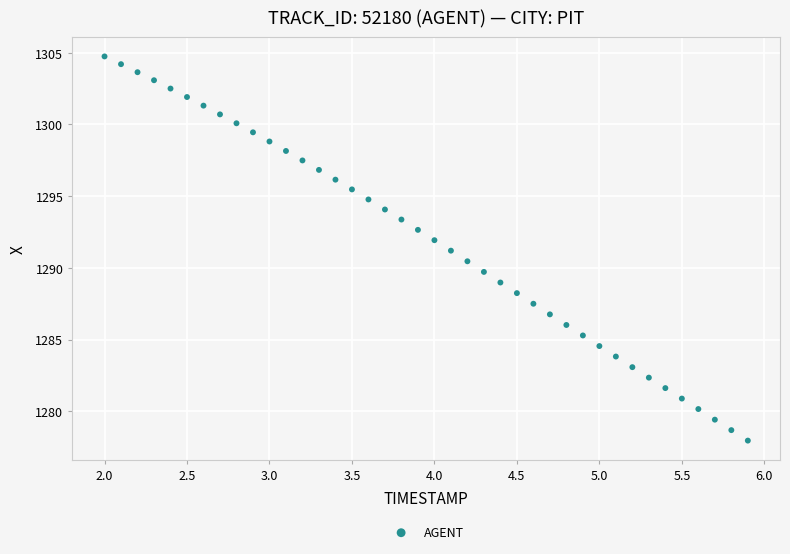

What is the range of Y values (max minus min)?

26.8